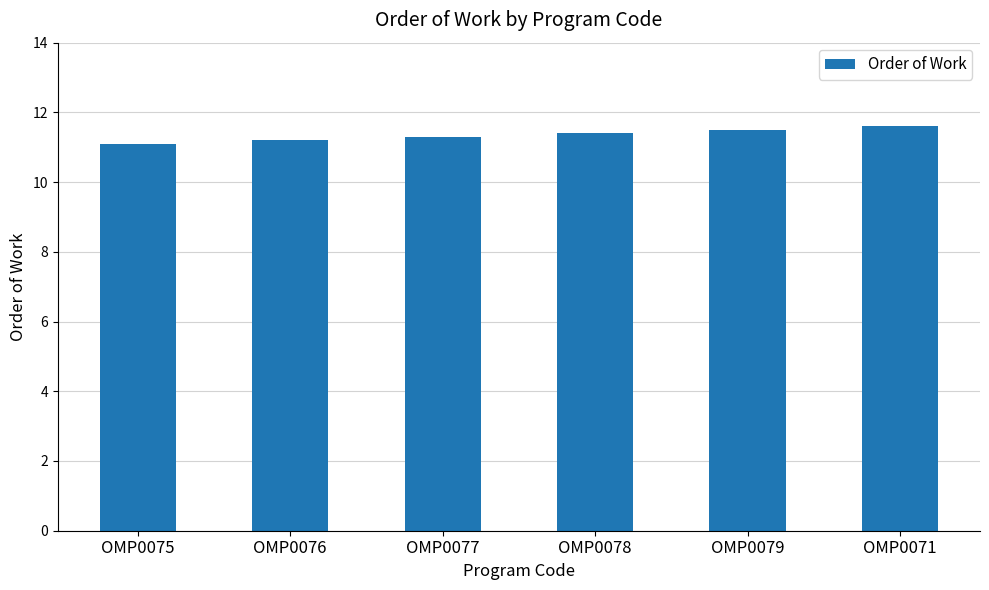

What is the difference between the second highest and second lowest values?

0.3